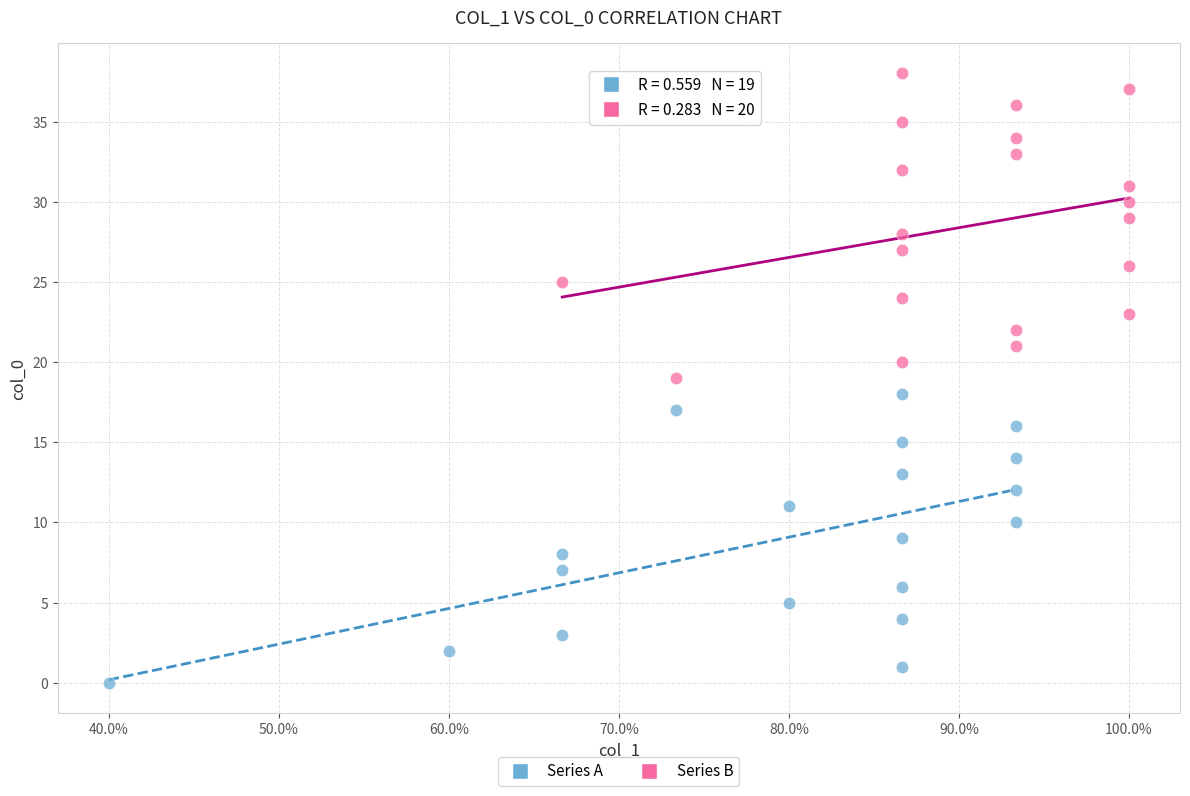

Which series contains the lowest Y value?

Series A